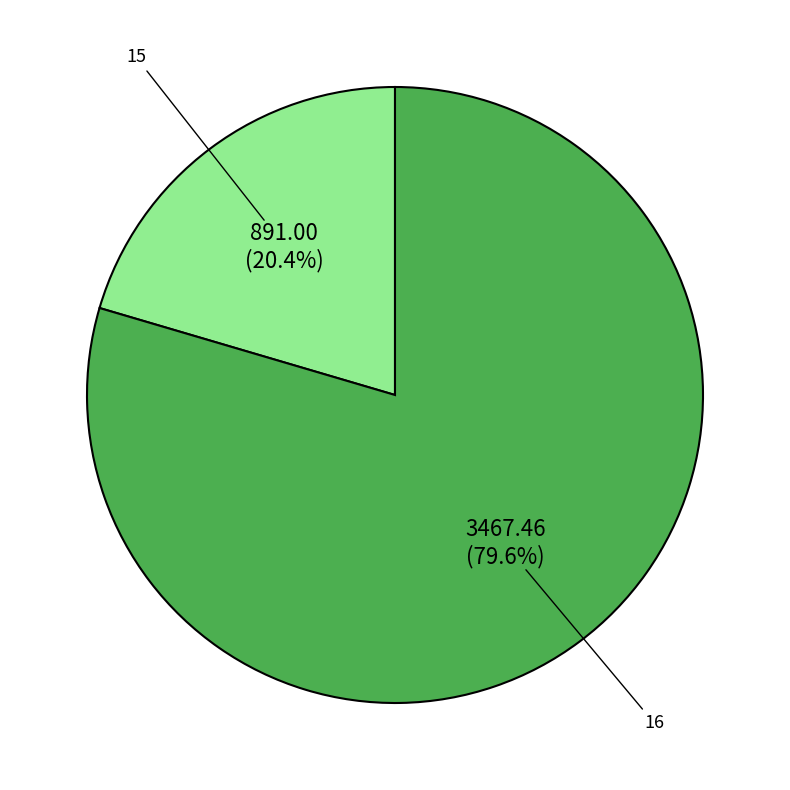

Does 15 represent more than half of the total?

No